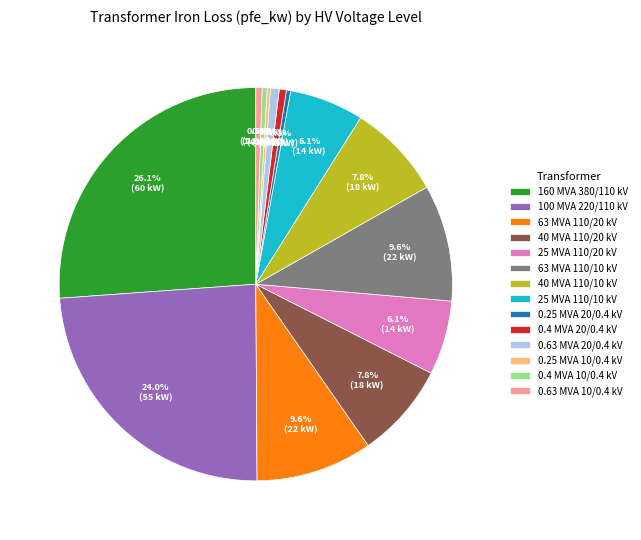

Which has a higher value, 40 MVA 110/10 kV or 0.63 MVA 20/0.4 kV?

40 MVA 110/10 kV